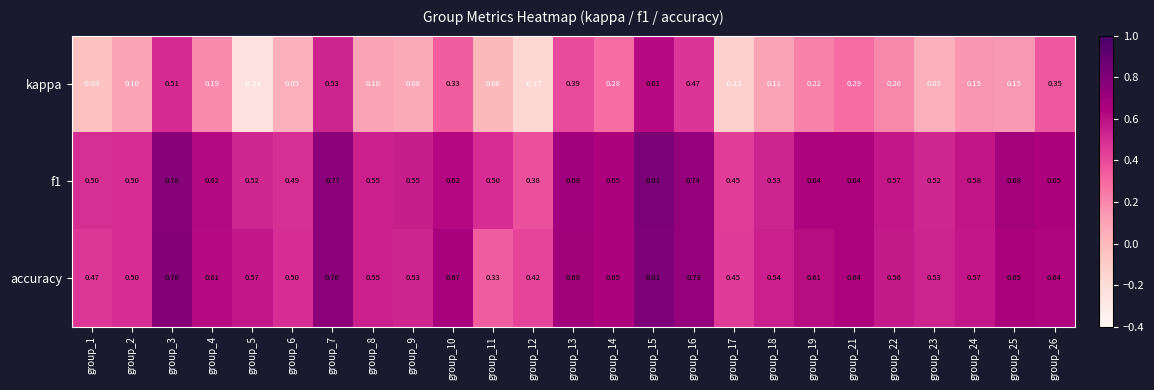

Which series has the largest total across all categories?

f1